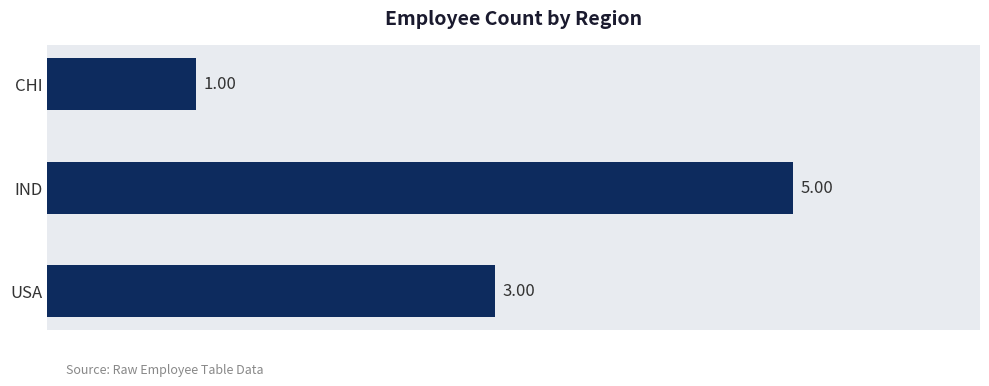

Rank the categories by value from lowest to highest.

CHI, USA, IND